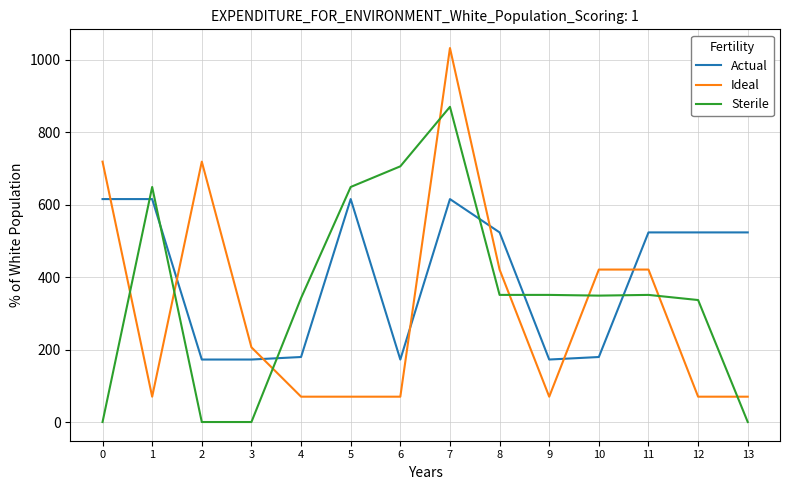

What value does the Sterile series have at 7?

870.6